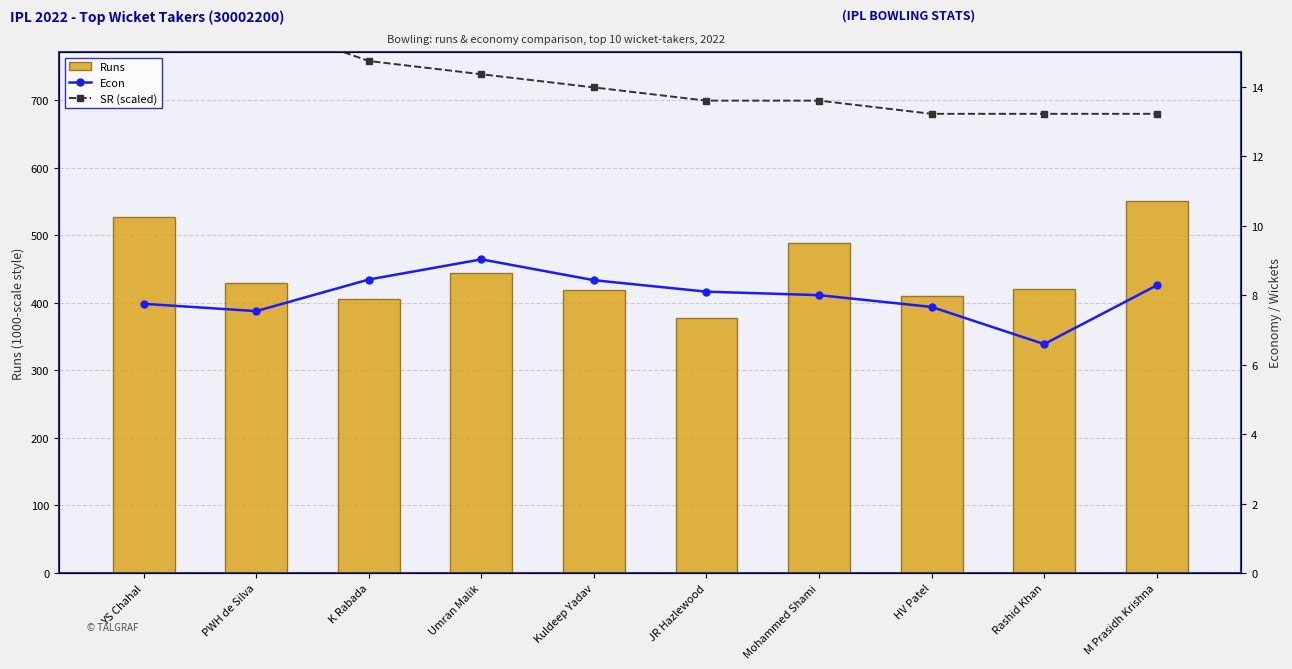

Reading left to right, what are all the values shown in this chart?

Runs: 527.0	430.0	406.0	444.0	419.0	377.0	488.0	410.0	421.0	551.0
Econ: 7.8	7.5	8.4	9.0	8.4	8.1	8.0	7.7	6.6	8.3
SR (scaled): 16.3	15.9	14.7	14.4	14.0	13.6	13.6	13.2	13.2	13.2